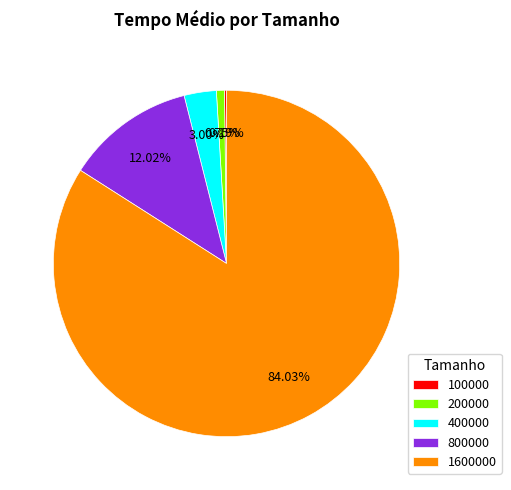

True or false: 200000 accounts for 1% of the total.

True